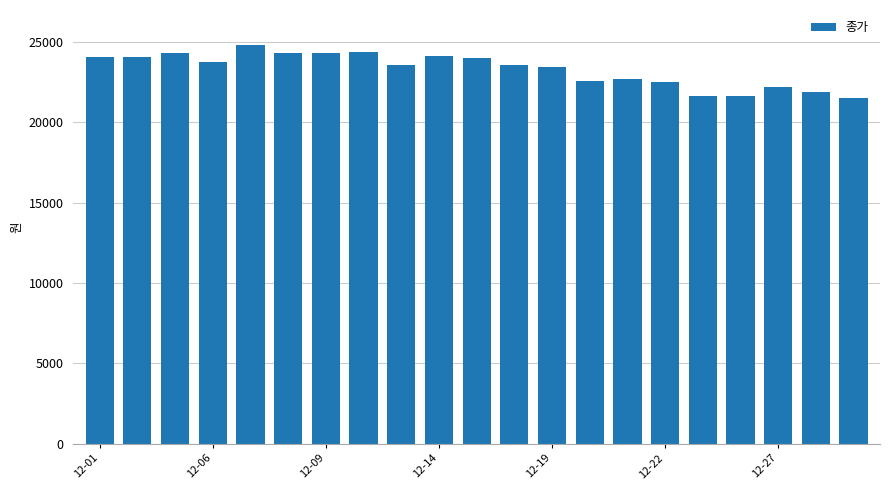

What is the maximum value shown in the chart?

24800